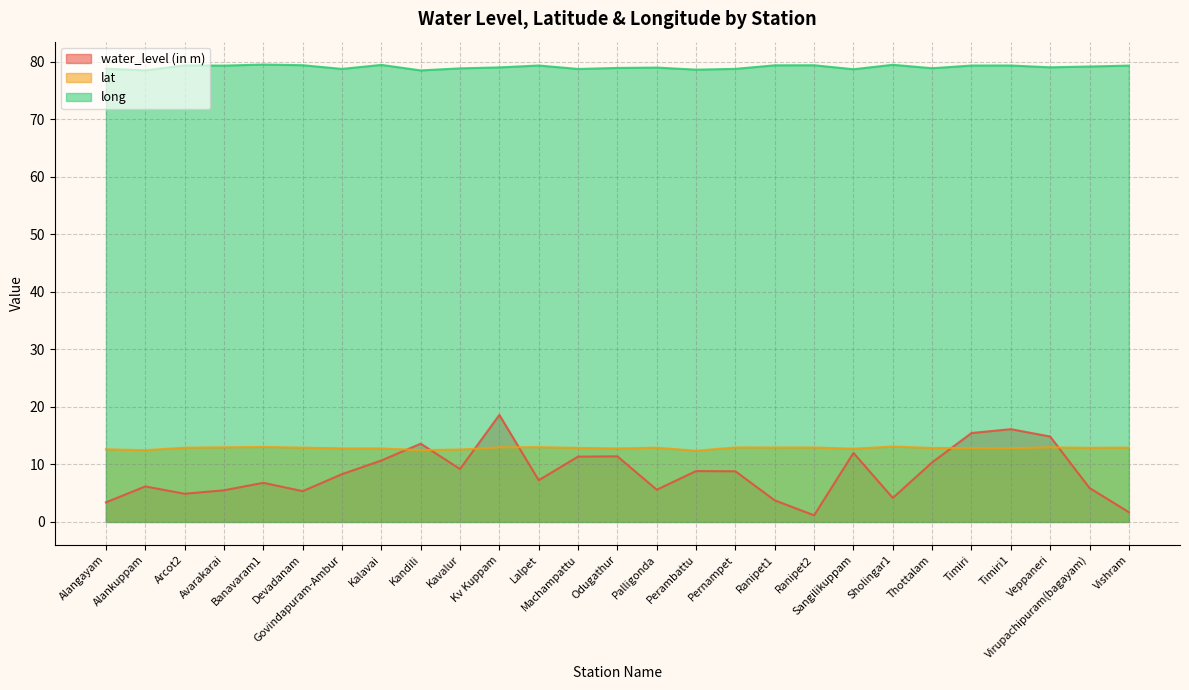

In water_level (in m), how many points are lower than both neighbors (excluding endpoints)?

7